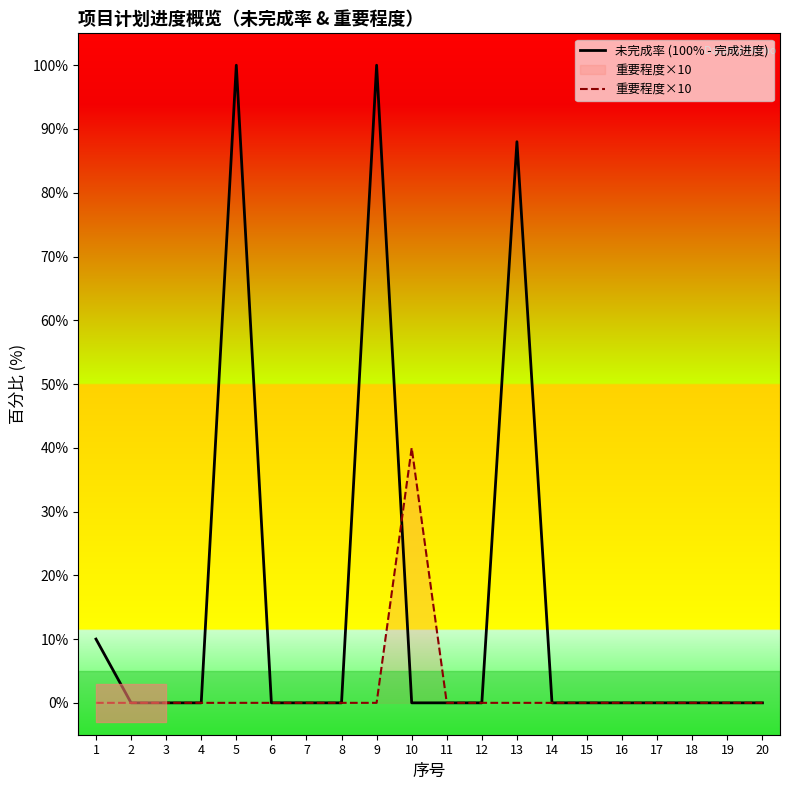

Which series has the largest total across all categories?

未完成率 (100% - 完成进度)